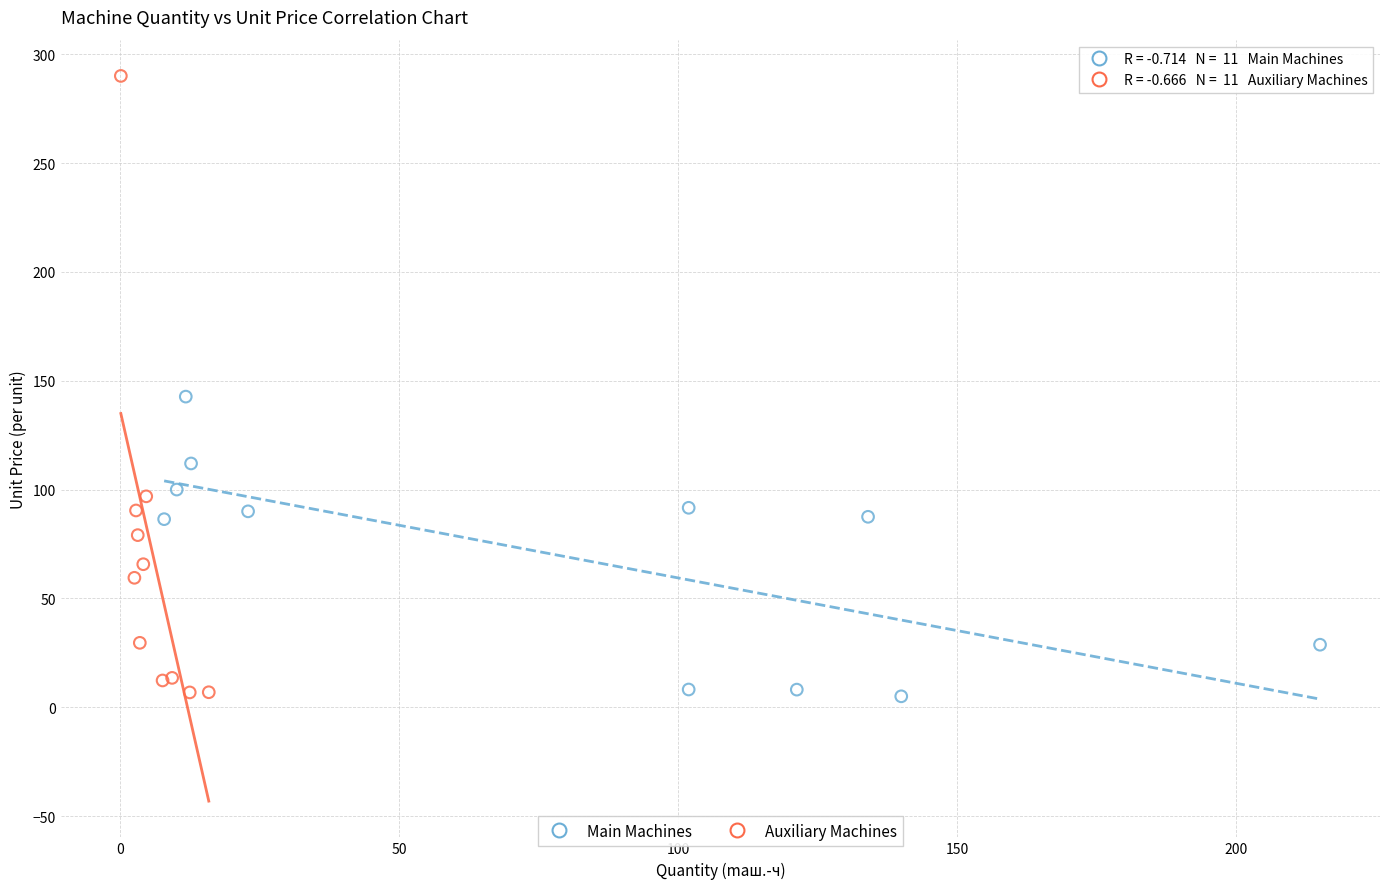

Which series has the widest spread of Y values?

Auxiliary Machines